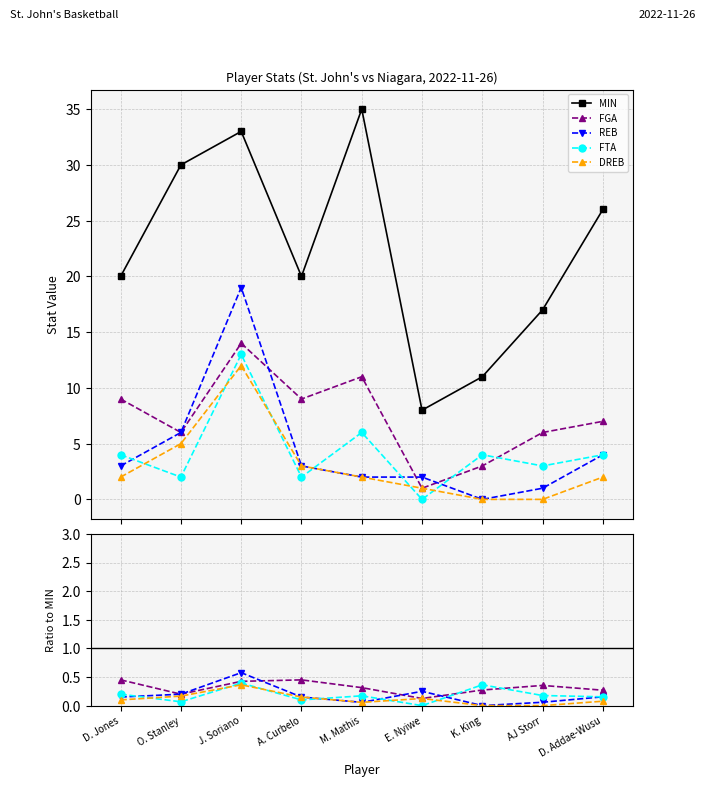

What is the difference between the highest and lowest values at J. Soriano?

32.6